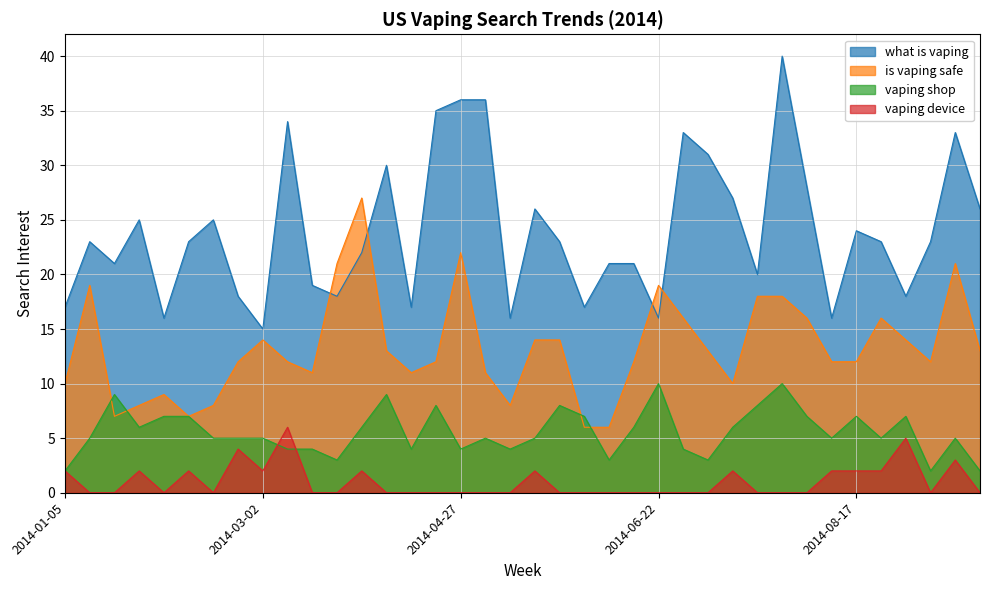

Where is the first local maximum for what is vaping?

2014-01-12